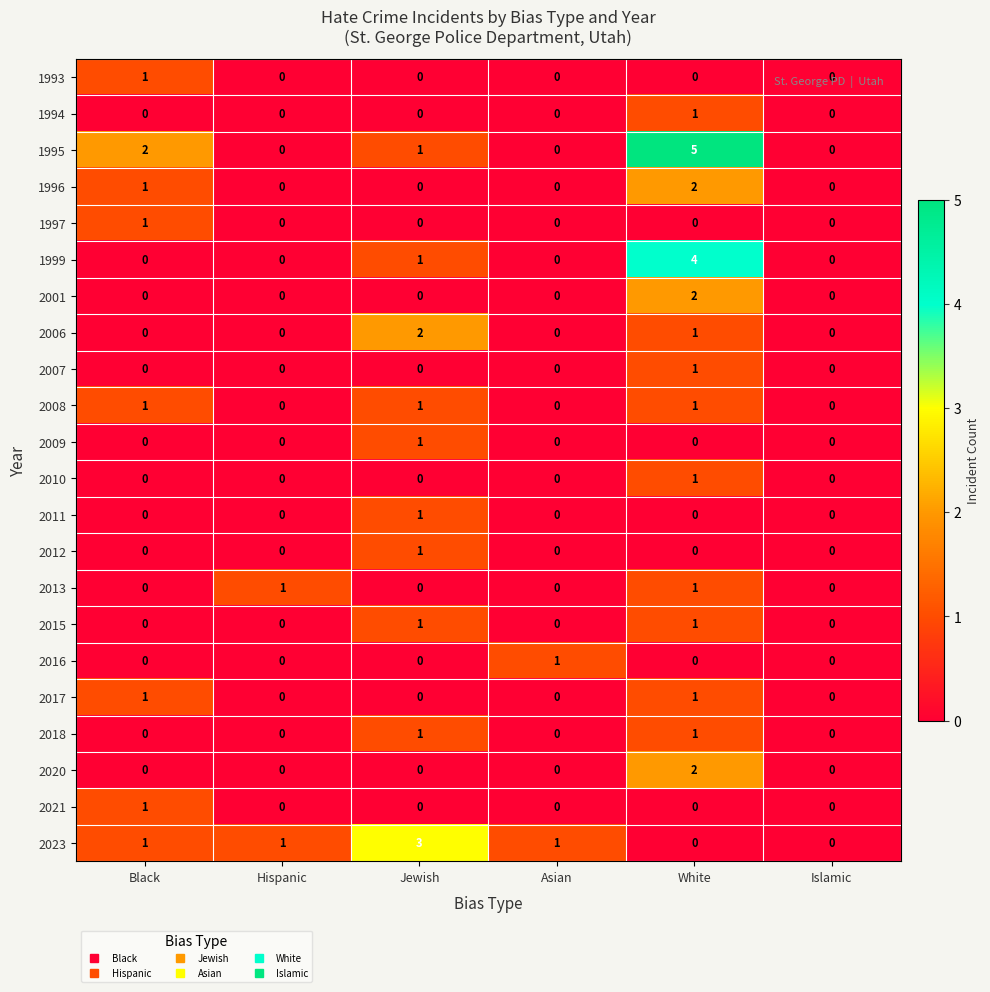

At which label does 1996 reach its peak?

White